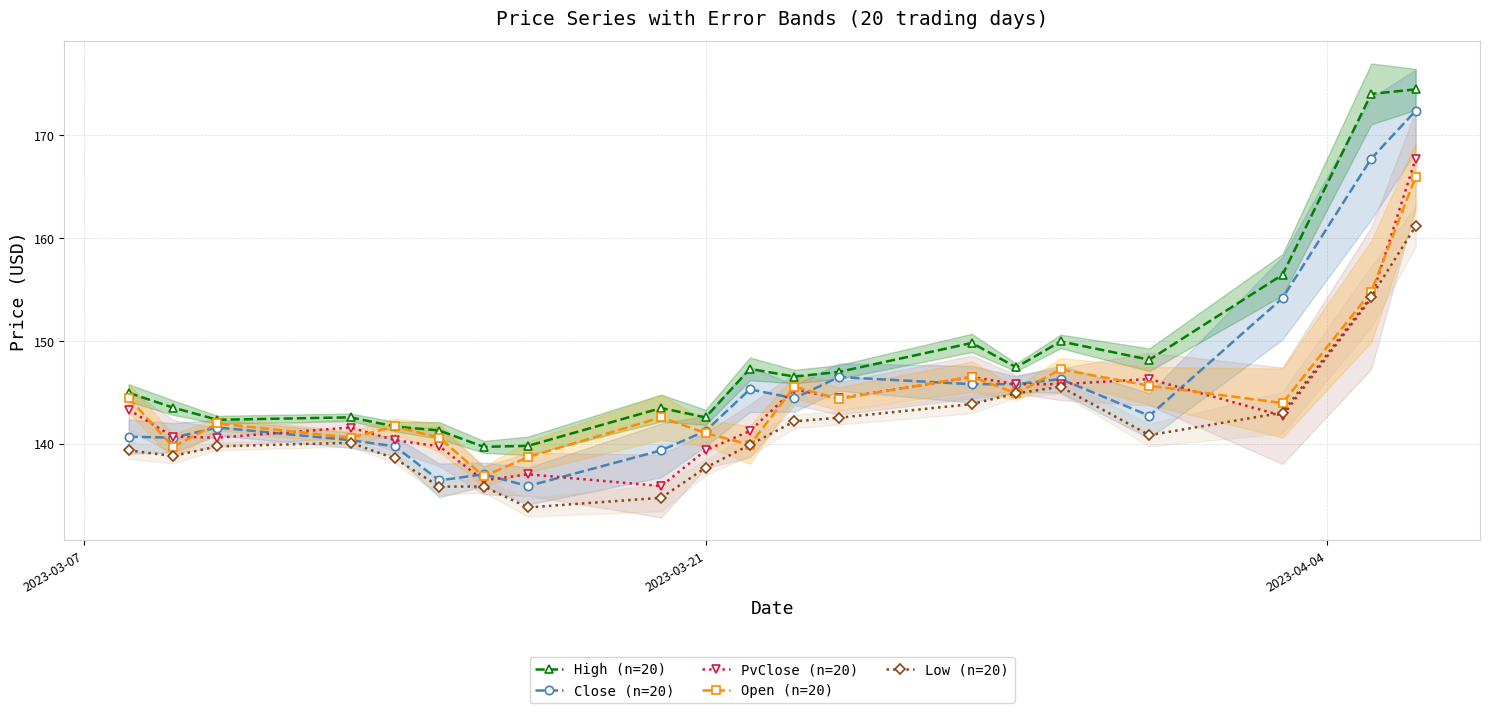

True or false: Low (n=20) has more than 0 interior local peaks.

True